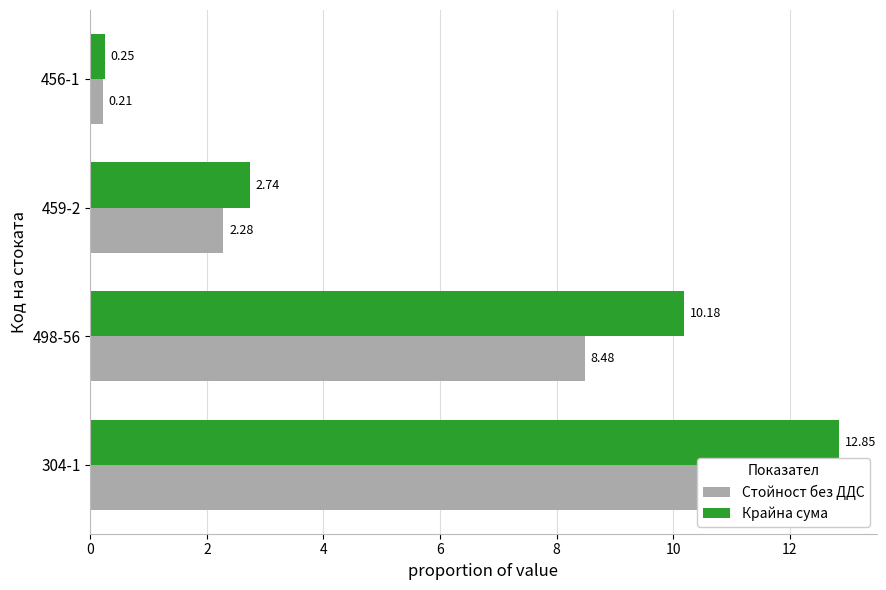

Reading left to right, what are all the values shown in this chart?

Стойност без ДДС: 10.7	8.5	2.3	0.2
Крайна сума: 12.8	10.2	2.7	0.2